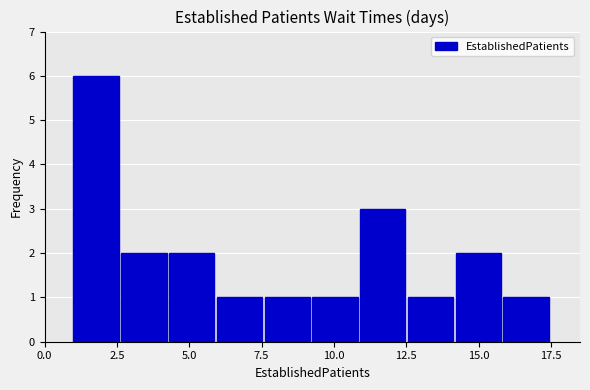

Around what value on the x-axis is the tallest bar? Give the approximate position of its centre, as read against the axis.

2.0